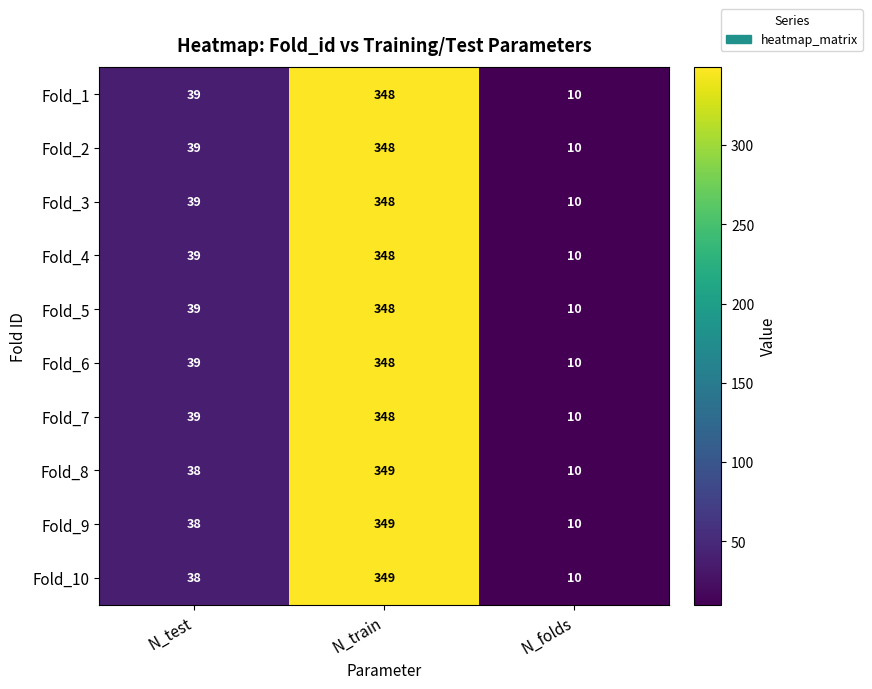

What is the difference between the Fold_3 values at N_test and N_folds?

29